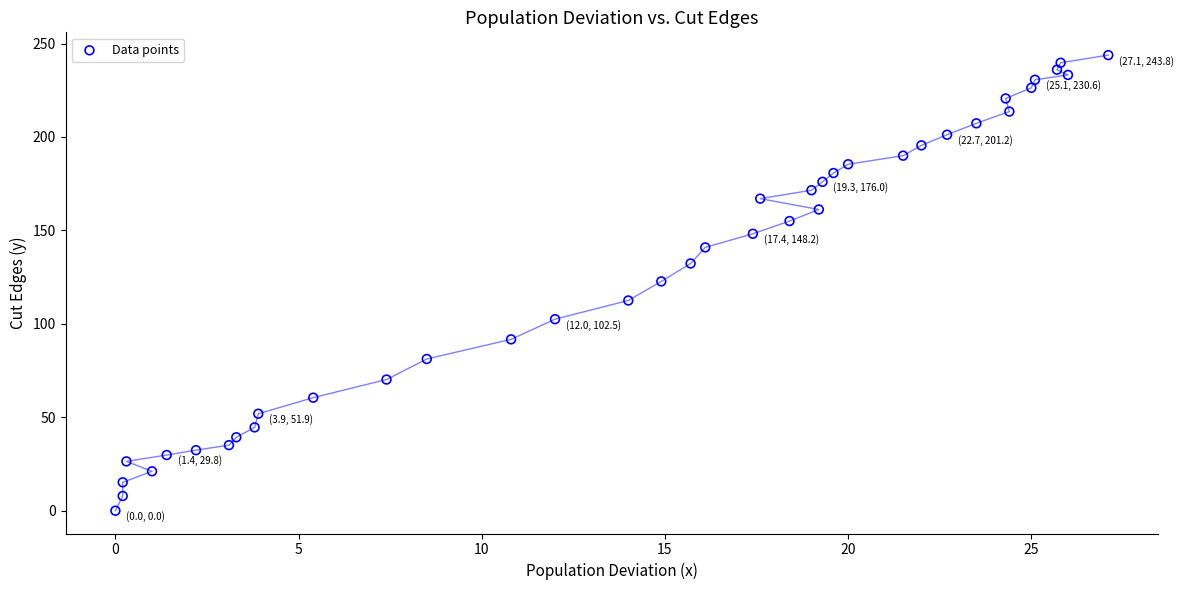

What is the range of X values (max minus min)?

27.1